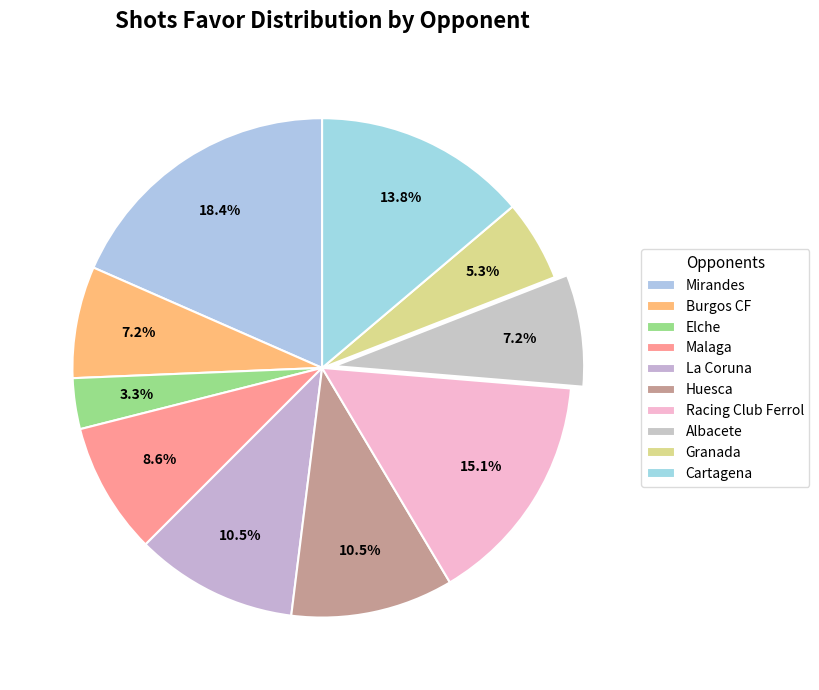

What is the total percentage of Cartagena and La Coruna?

24.3%